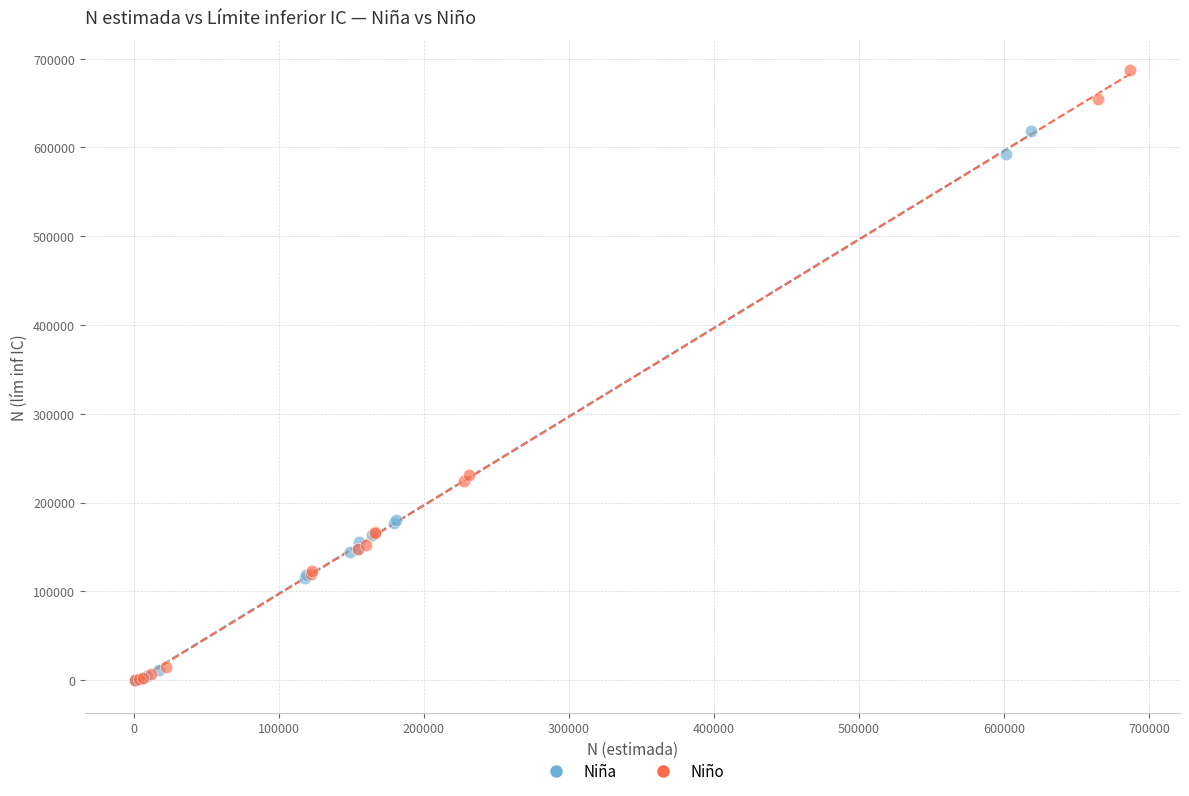

Which series has the widest spread of Y values?

Niño